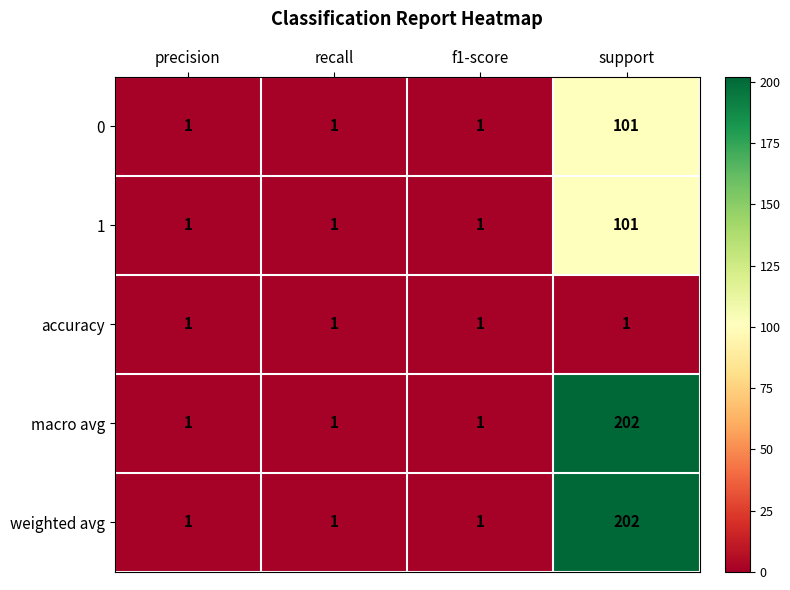

At how many categories does at least one series exceed 114?

1